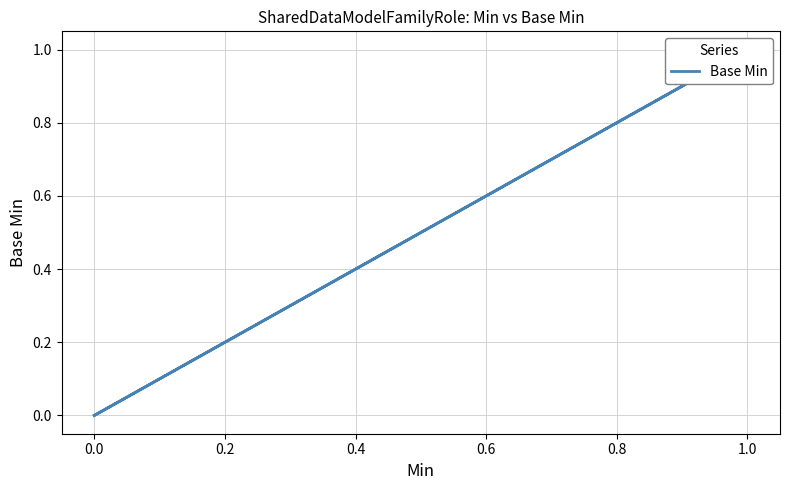

Does the chart display data point markers on the line(s)?

No